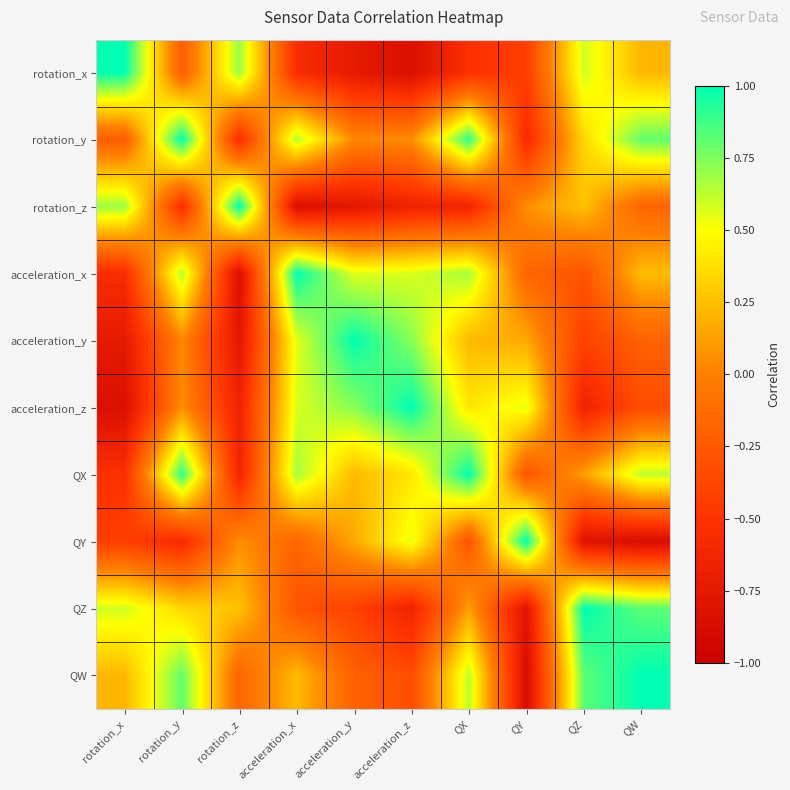

Rank the series by their maximum value, from lowest to highest.

acceleration_x, acceleration_y, rotation_x, rotation_y, rotation_z, acceleration_z, QX, QY, QZ, QW